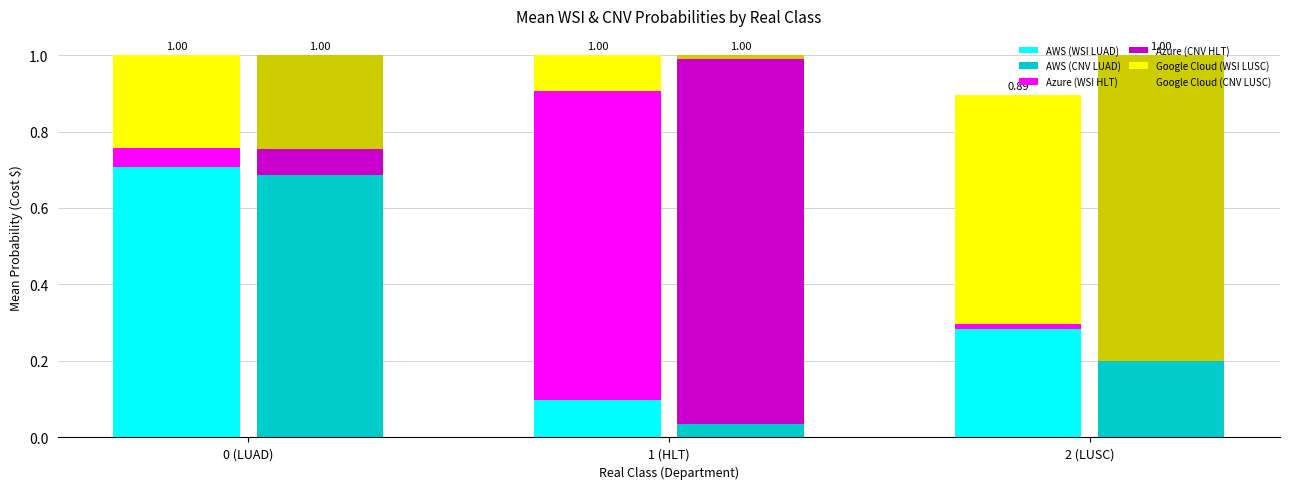

What is the approximate value of Google Cloud (CNV LUSC) at 2 (LUSC)?

0.8